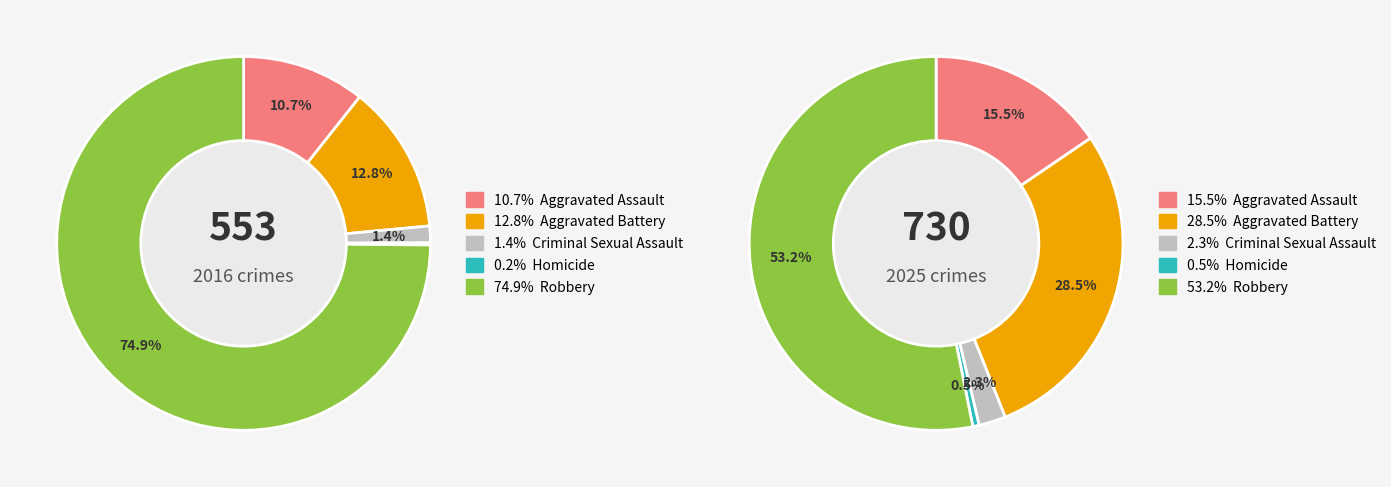

True or false: values_2025 accounts for 28% of the total.

True